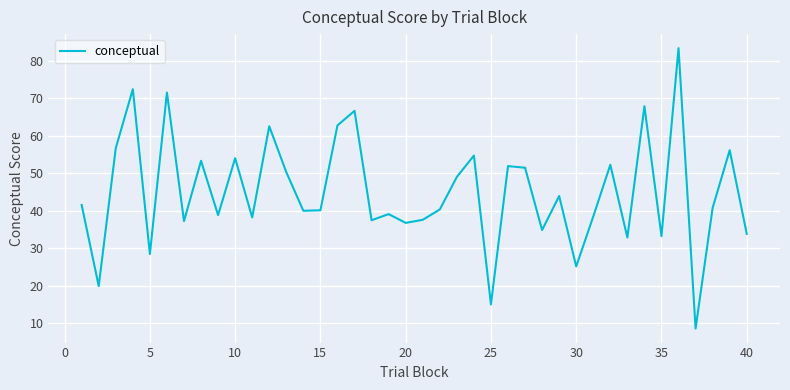

What is the difference between the maximum and minimum values?

74.8